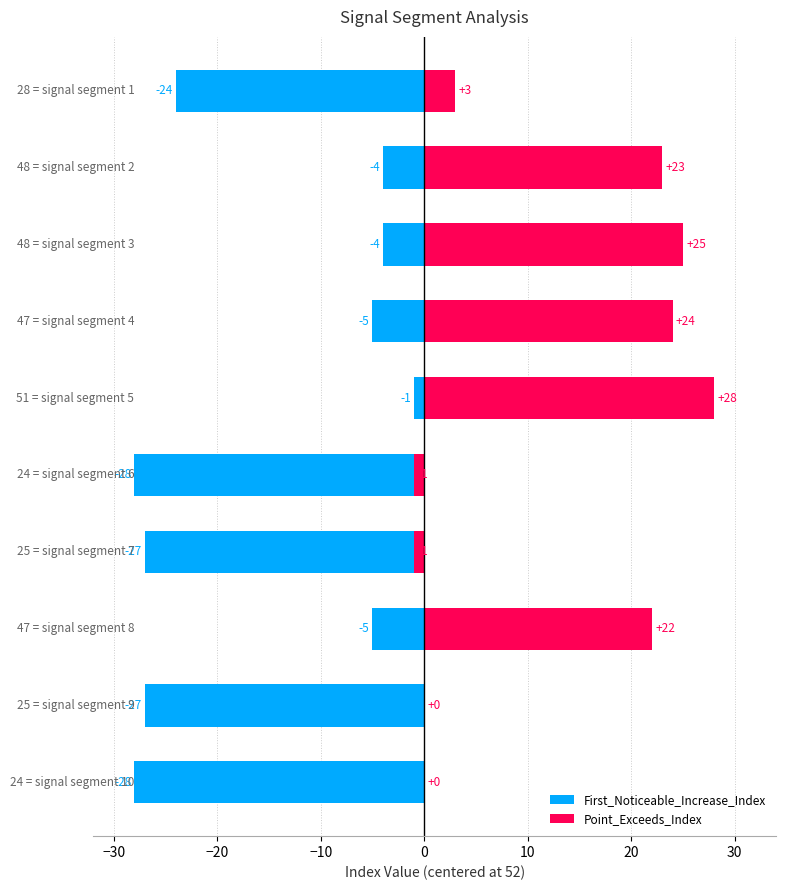

Which has a higher value, 30 or 9?

30